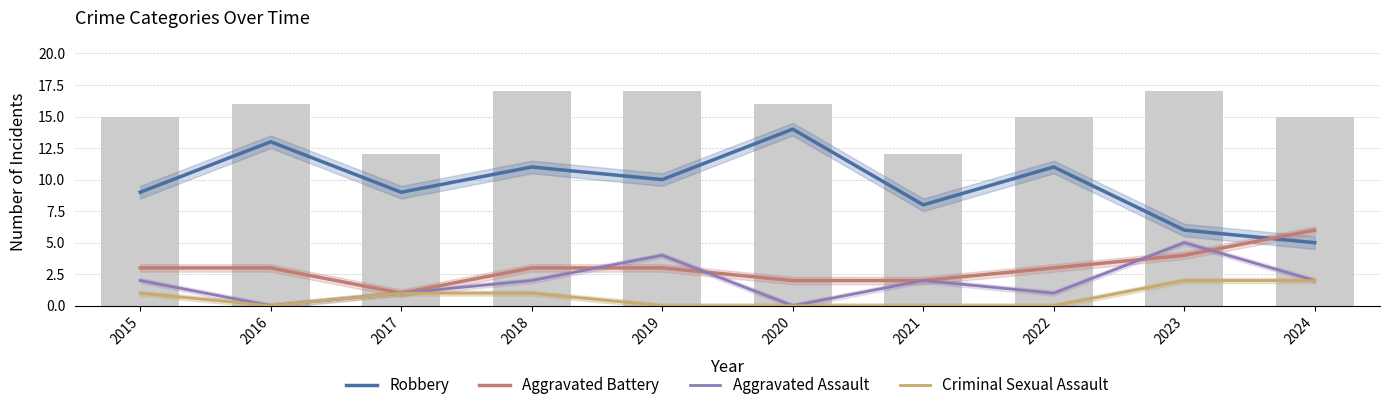

Reading right to left, transcribe all the data shown in this chart.

Robbery: 2024=5	2023=6	2022=11	2021=8	2020=14	2019=10	2018=11	2017=9	2016=13	2015=9
Aggravated Battery: 2024=6	2023=4	2022=3	2021=2	2020=2	2019=3	2018=3	2017=1	2016=3	2015=3
Aggravated Assault: 2024=2	2023=5	2022=1	2021=2	2020=0	2019=4	2018=2	2017=1	2016=0	2015=2
Criminal Sexual Assault: 2024=2	2023=2	2022=0	2021=0	2020=0	2019=0	2018=1	2017=1	2016=0	2015=1